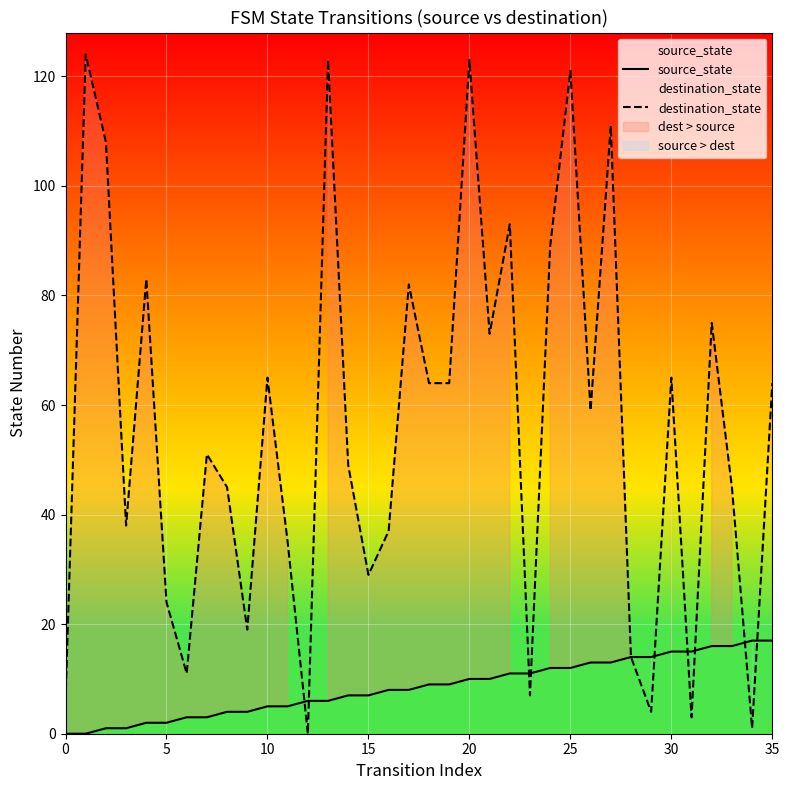

Reading left to right, what are all the values shown in this chart?

source_state: 0	0	1	1	2	2	3	3	4	4	5	5	6	6	7	7	8	8	9	9	10	10	11	11	12	12	13	13	14	14	15	15	16	16	17	17
destination_state: 6	124	108	38	83	24	11	51	45	19	65	35	0	123	49	29	37	82	64	64	123	73	93	7	89	121	59	111	14	4	65	3	75	45	1	64